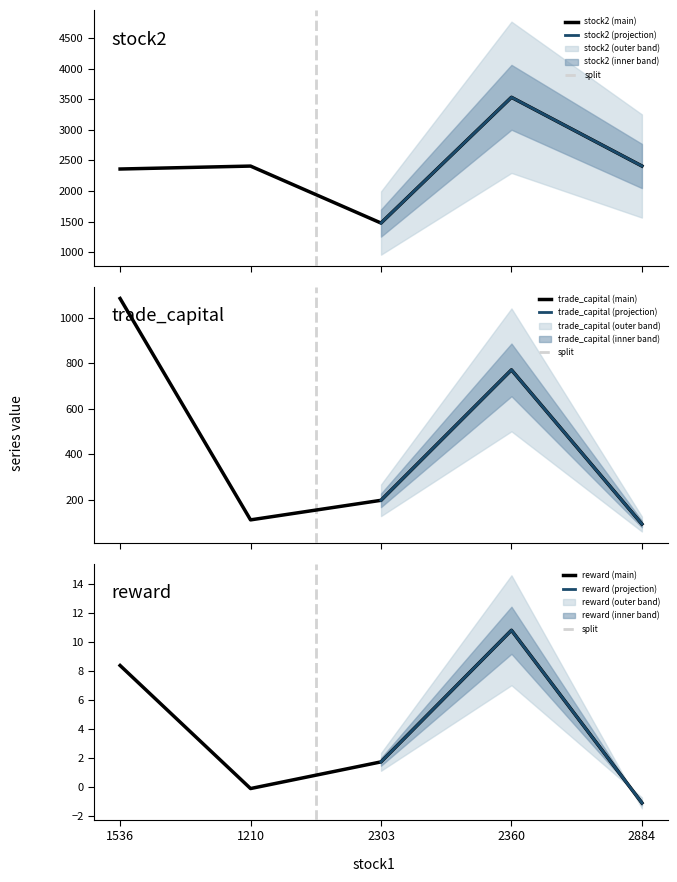

What is the label of the 3rd point from the left?

2303